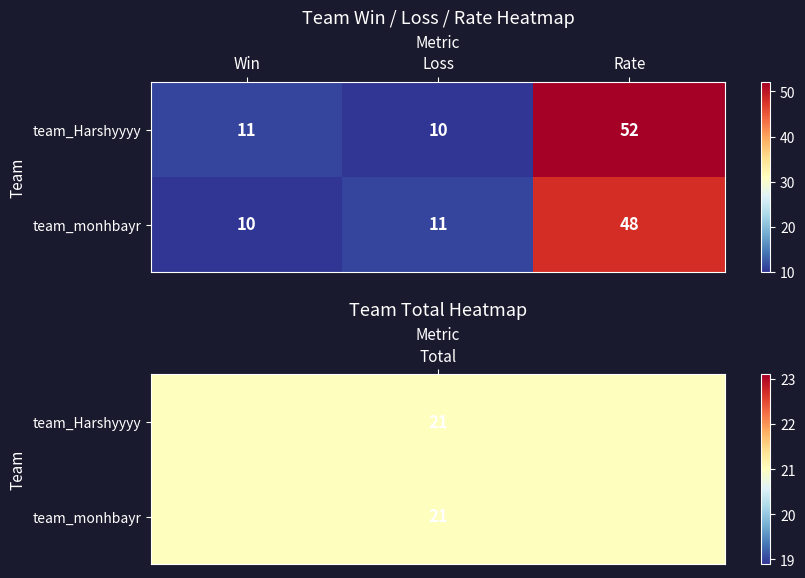

What is the greatest value displayed?

52